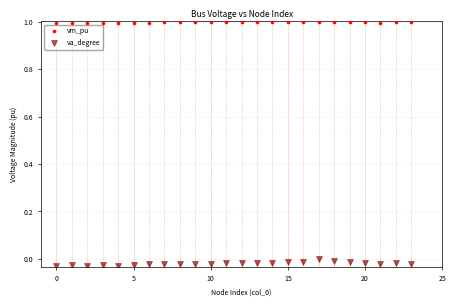

Which series has the largest Y range (max minus min)?

va_degree